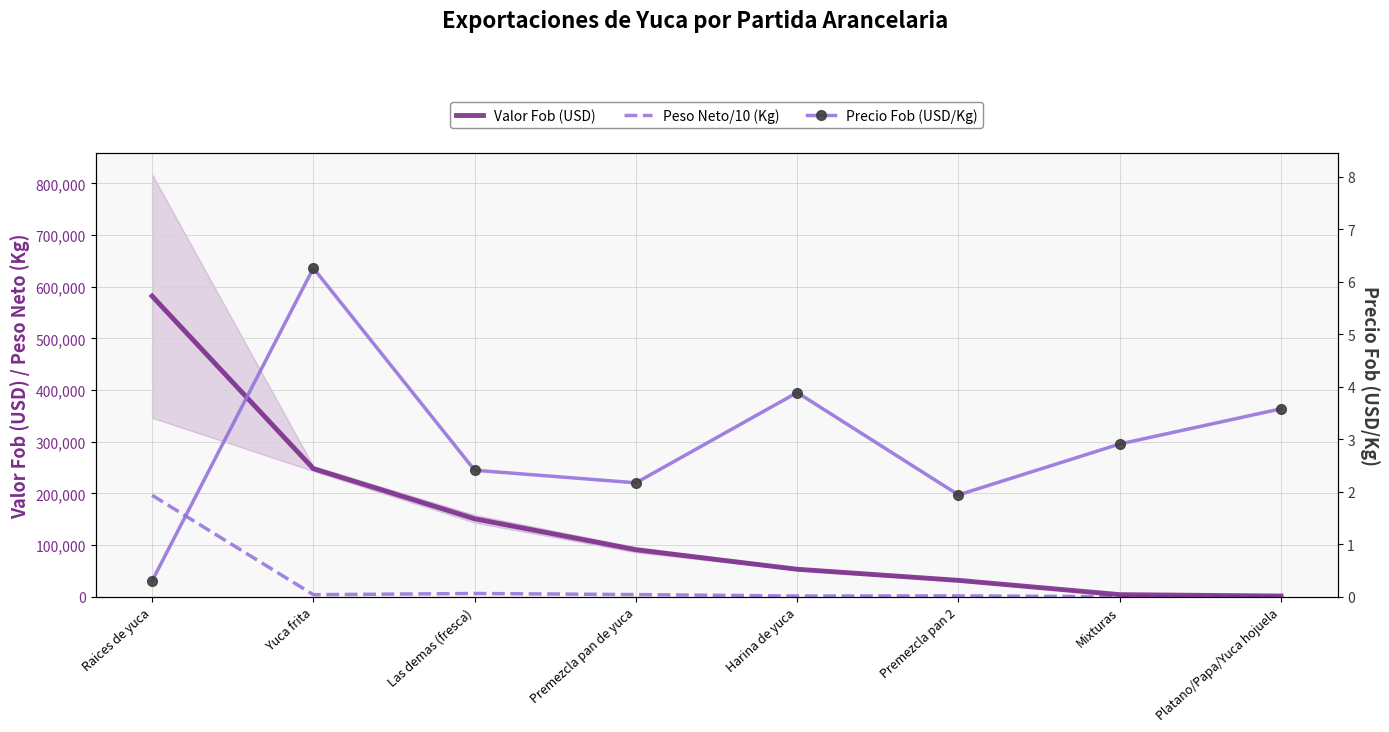

What is the total value across all series at Yuca frita?

251867.5